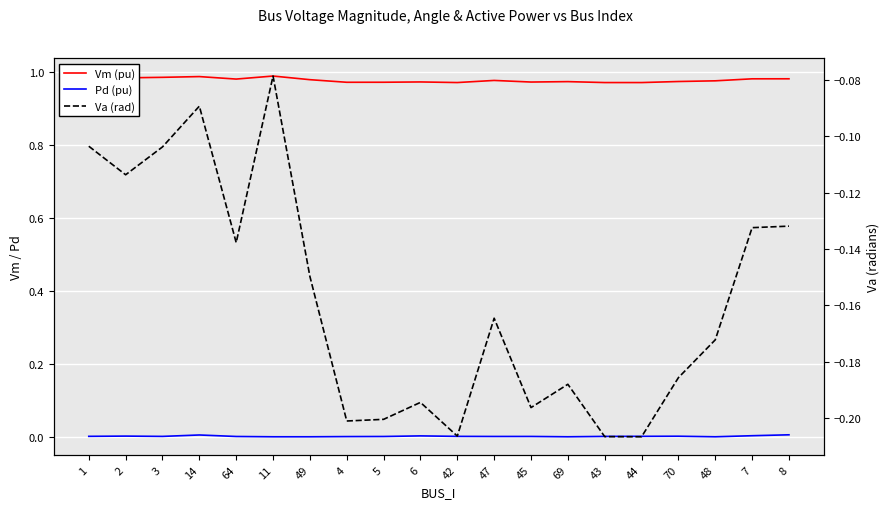

True or false: Va (rad) has a value of -0.0 at 2.

False